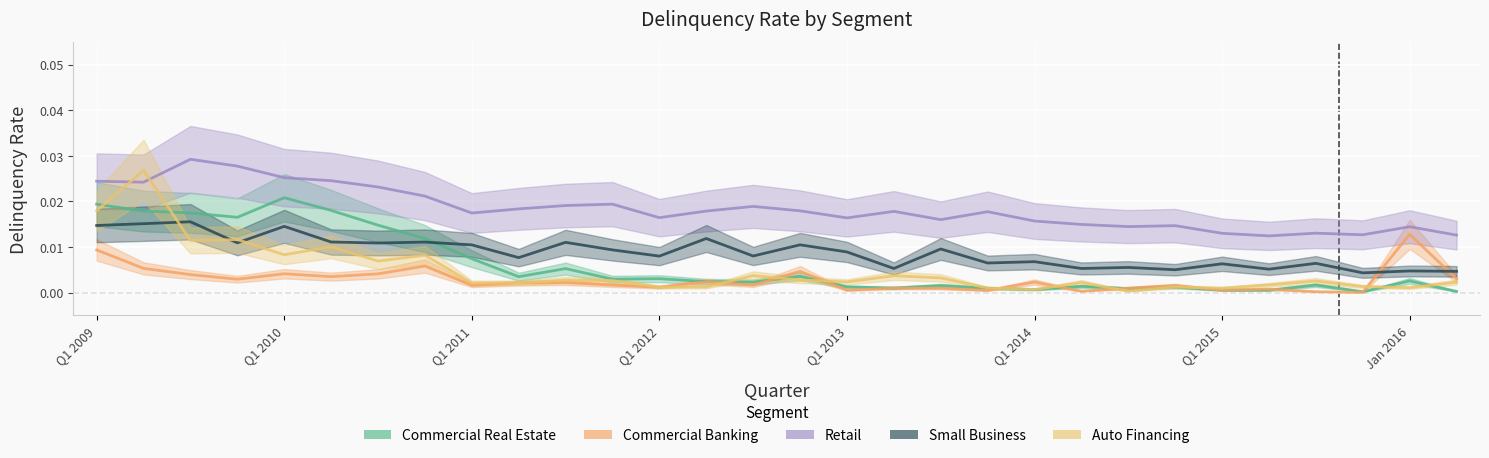

True or false: Commercial Real Estate has a value of 0.0 at Q2 2011.

False